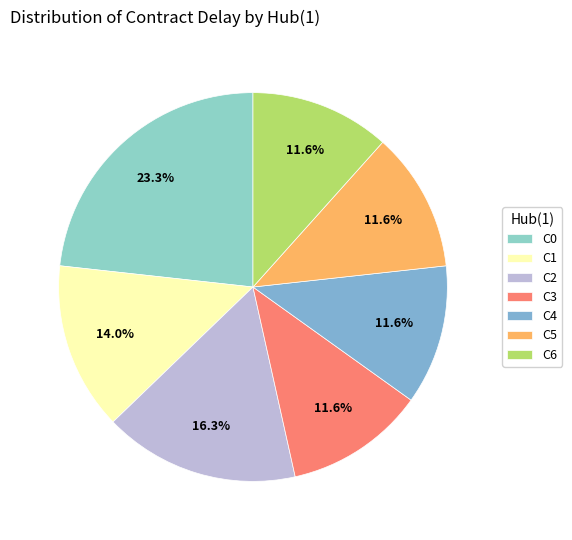

Is it true that C6 is 12% of the pie?

True